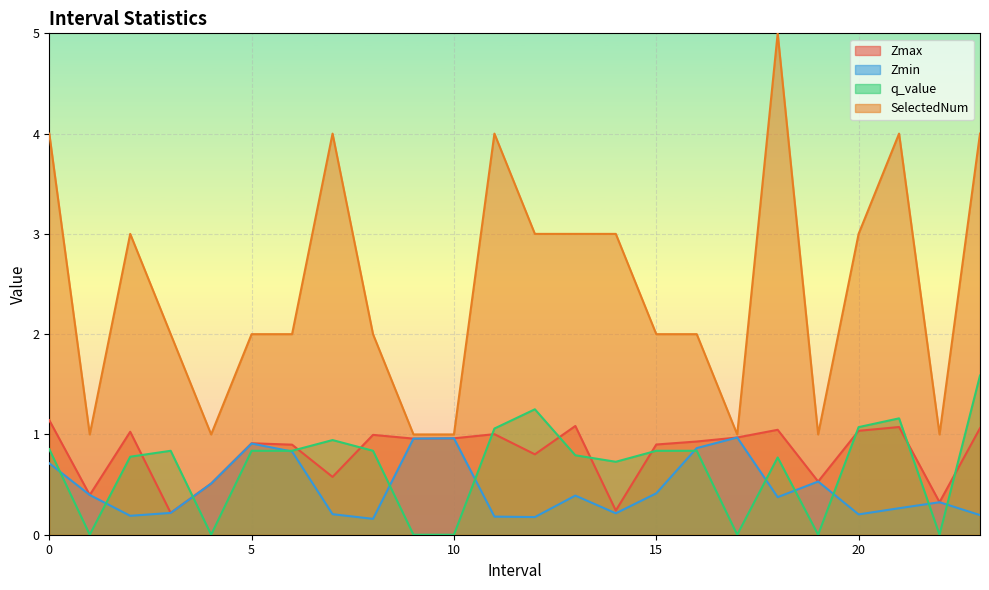

Reading right to left, extract all data points from this chart.

Zmax: 23.0=1.1	22.0=0.3	21.0=1.1	20.0=1.0	19.0=0.5	18.0=1.0	17.0=1.0	16.0=0.9	15.0=0.9	14.0=0.2	13.0=1.1	12.0=0.8	11.0=1.0	10.0=1.0	9.0=1.0	8.0=1.0	7.0=0.6	6.0=0.9	5.0=0.9	4.0=0.5	3.0=0.2	2.0=1.0	1.0=0.4	0.0=1.1
Zmin: 23.0=0.2	22.0=0.3	21.0=0.3	20.0=0.2	19.0=0.5	18.0=0.4	17.0=1.0	16.0=0.9	15.0=0.4	14.0=0.2	13.0=0.4	12.0=0.2	11.0=0.2	10.0=1.0	9.0=1.0	8.0=0.2	7.0=0.2	6.0=0.8	5.0=0.9	4.0=0.5	3.0=0.2	2.0=0.2	1.0=0.4	0.0=0.7
q_value: 23.0=1.6	22.0=0.0	21.0=1.2	20.0=1.1	19.0=0.0	18.0=0.8	17.0=0.0	16.0=0.8	15.0=0.8	14.0=0.7	13.0=0.8	12.0=1.3	11.0=1.1	10.0=0.0	9.0=0.0	8.0=0.8	7.0=0.9	6.0=0.8	5.0=0.8	4.0=0.0	3.0=0.8	2.0=0.8	1.0=0.0	0.0=0.9
SelectedNum: 23.0=4.0	22.0=1.0	21.0=4.0	20.0=3.0	19.0=1.0	18.0=5.0	17.0=1.0	16.0=2.0	15.0=2.0	14.0=3.0	13.0=3.0	12.0=3.0	11.0=4.0	10.0=1.0	9.0=1.0	8.0=2.0	7.0=4.0	6.0=2.0	5.0=2.0	4.0=1.0	3.0=2.0	2.0=3.0	1.0=1.0	0.0=4.0